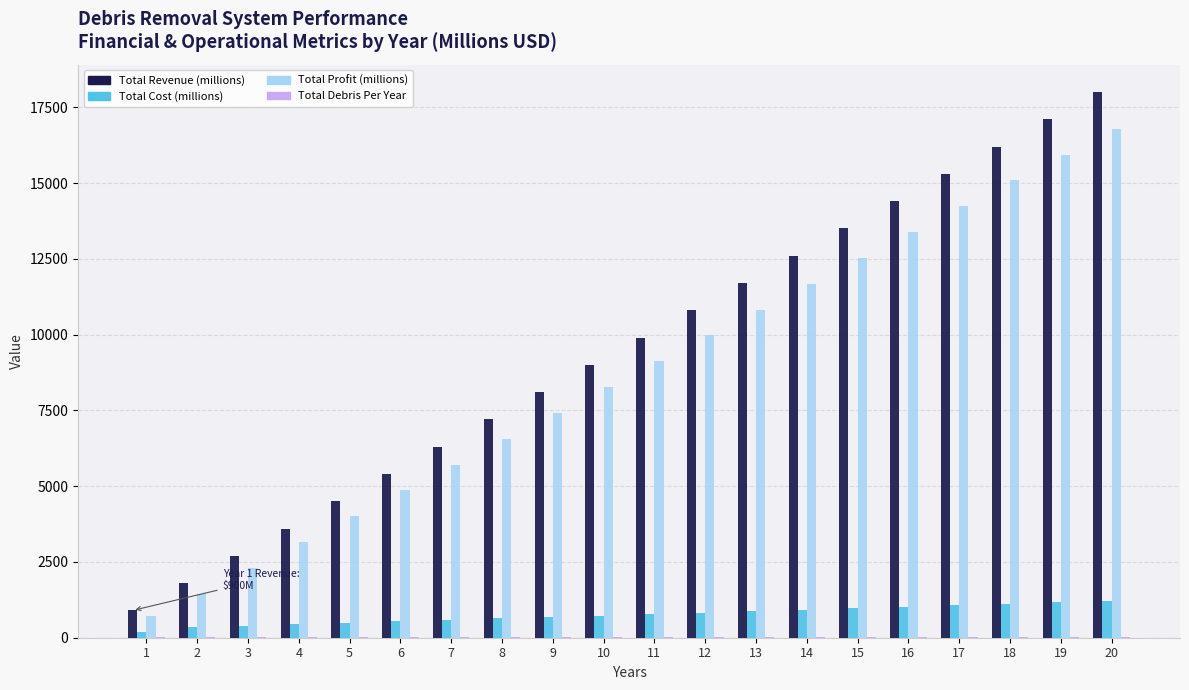

Count the number of data series in this chart.

4